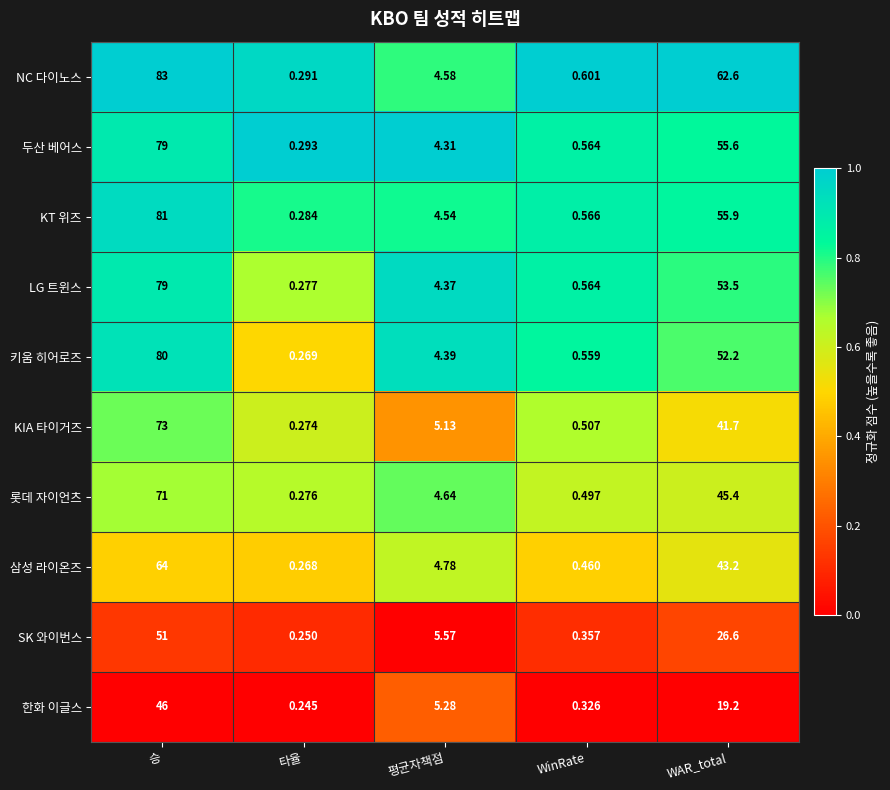

Where is 삼성 라이온즈 nearest to the value 32?

WAR_total